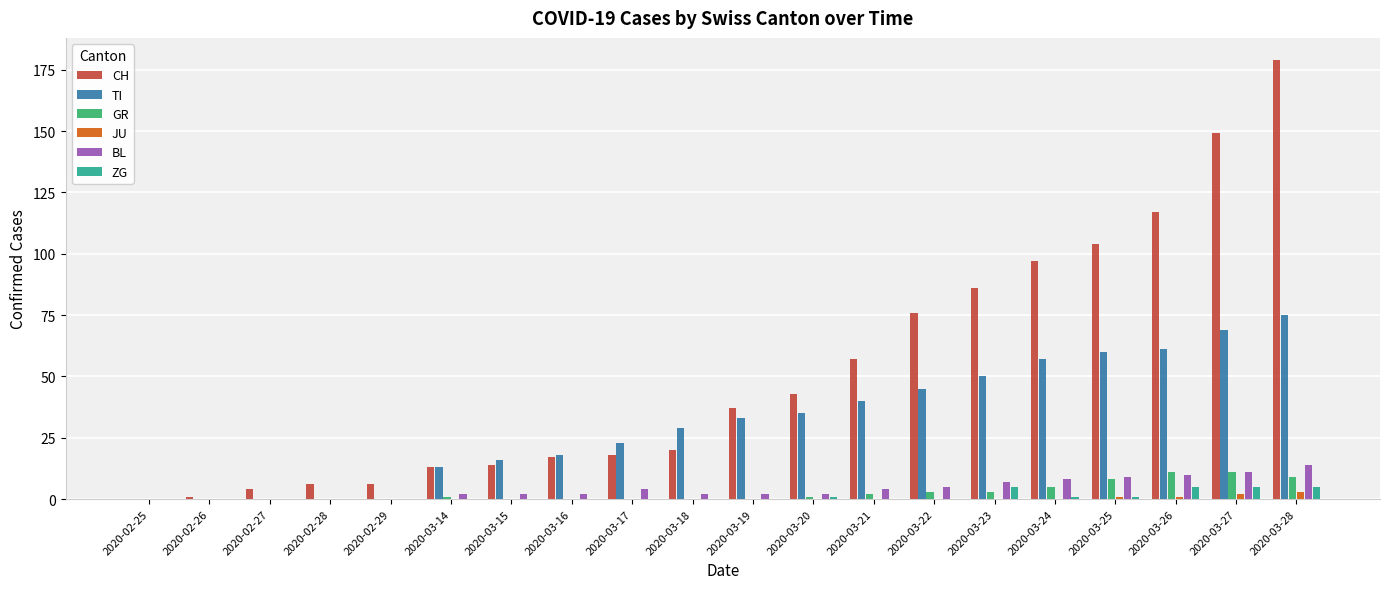

What is the approximate value of GR at 2020-03-27, to the nearest 5?

10